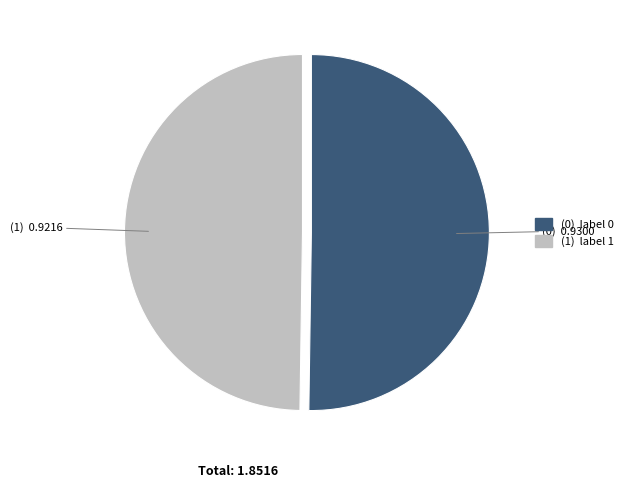

Rank the categories by value from highest to lowest.

0, 1